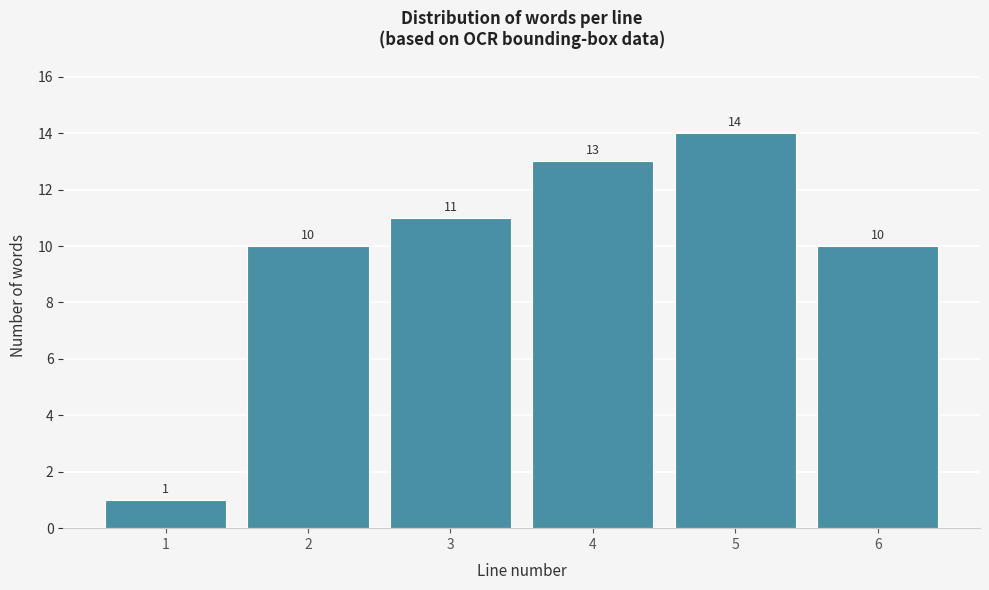

Reading left to right, list all the values displayed in this chart.

1=1	2=10	3=11	4=13	5=14	6=10